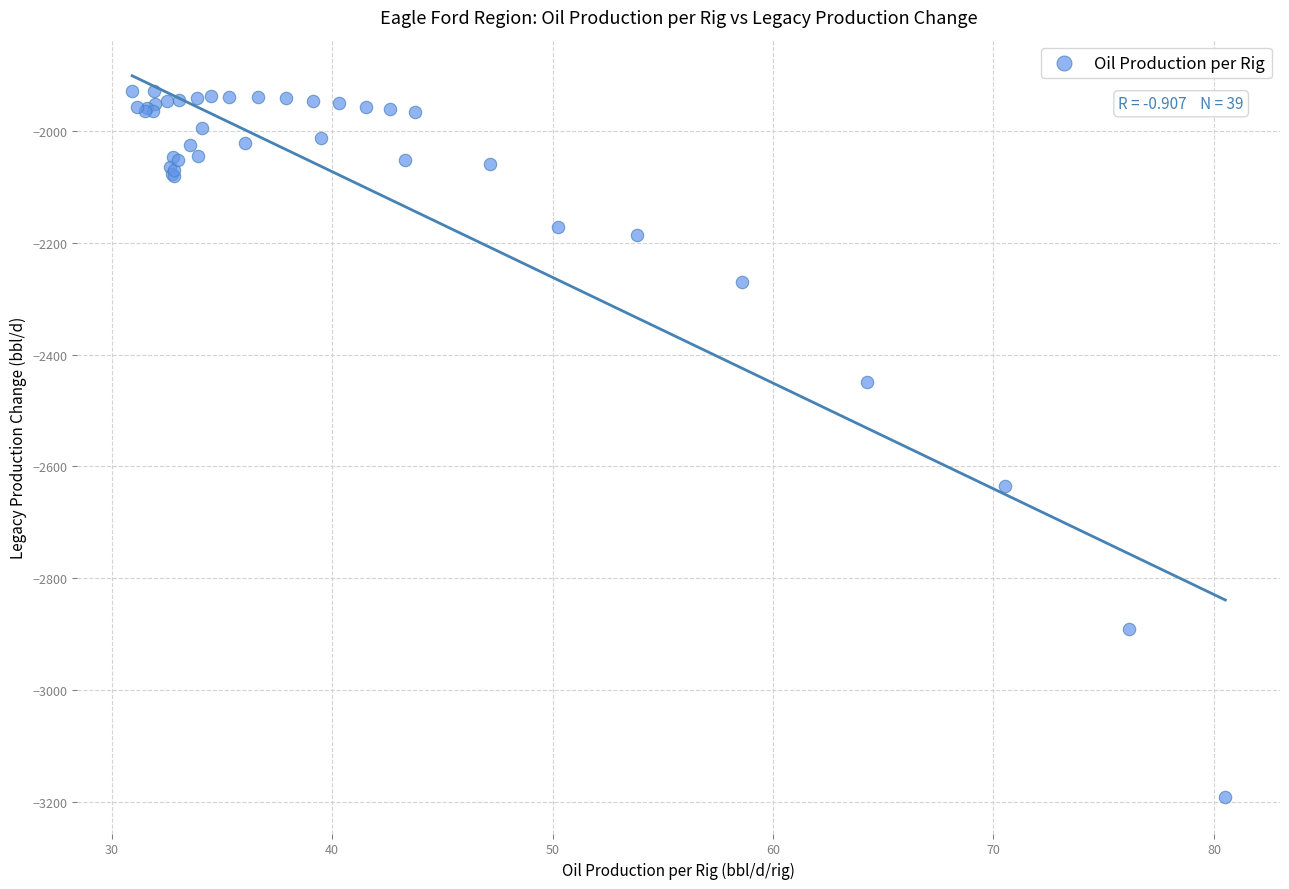

What Y value in the scatter plot is closest to -2560?

-2635.2